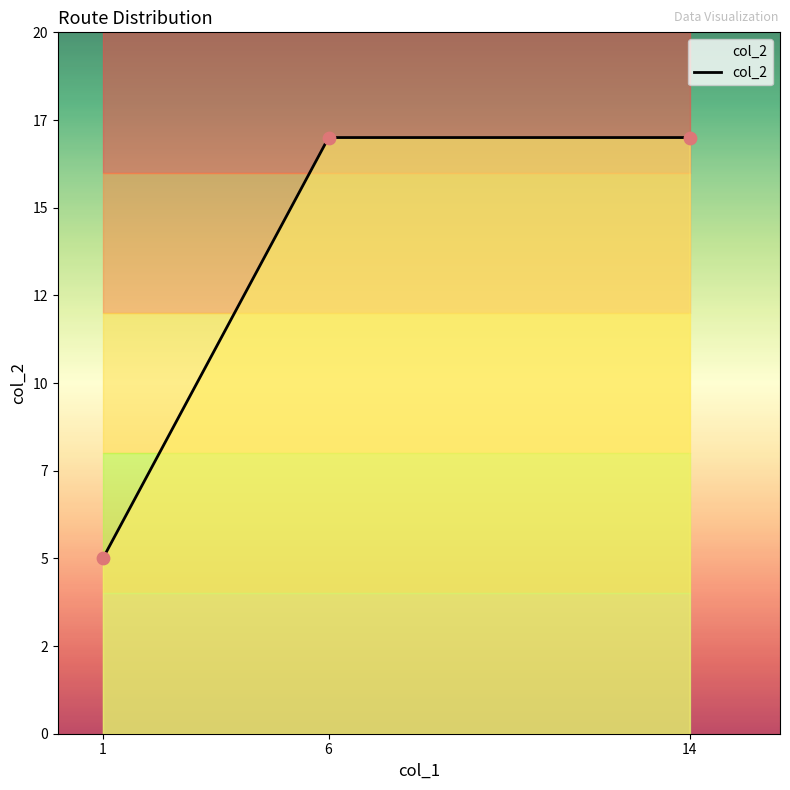

What is the change in value from 1 to 6?

+12